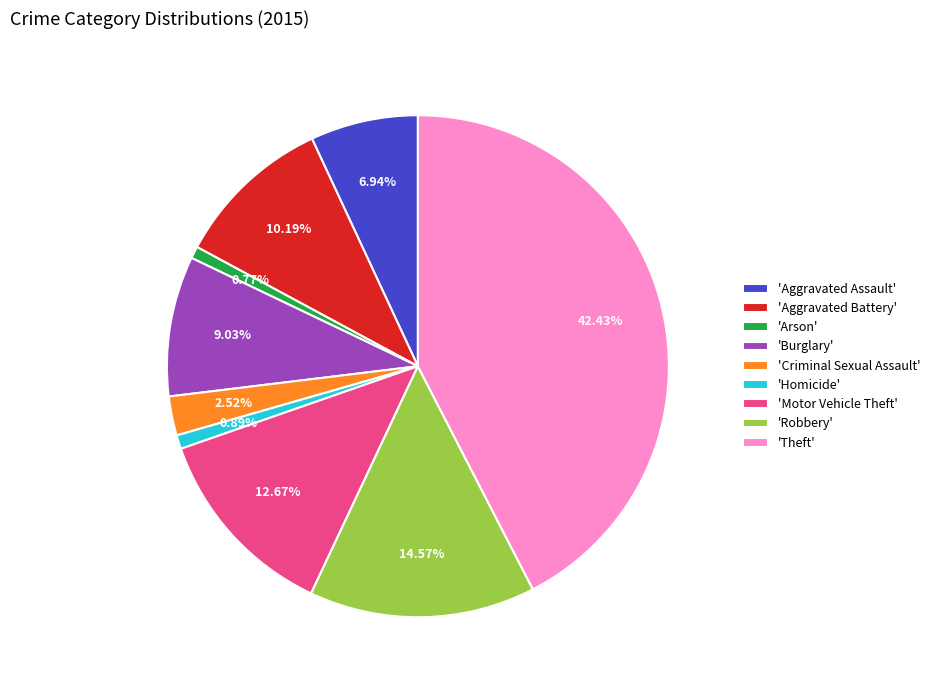

To the nearest percent, what is the average slice percentage?

11%